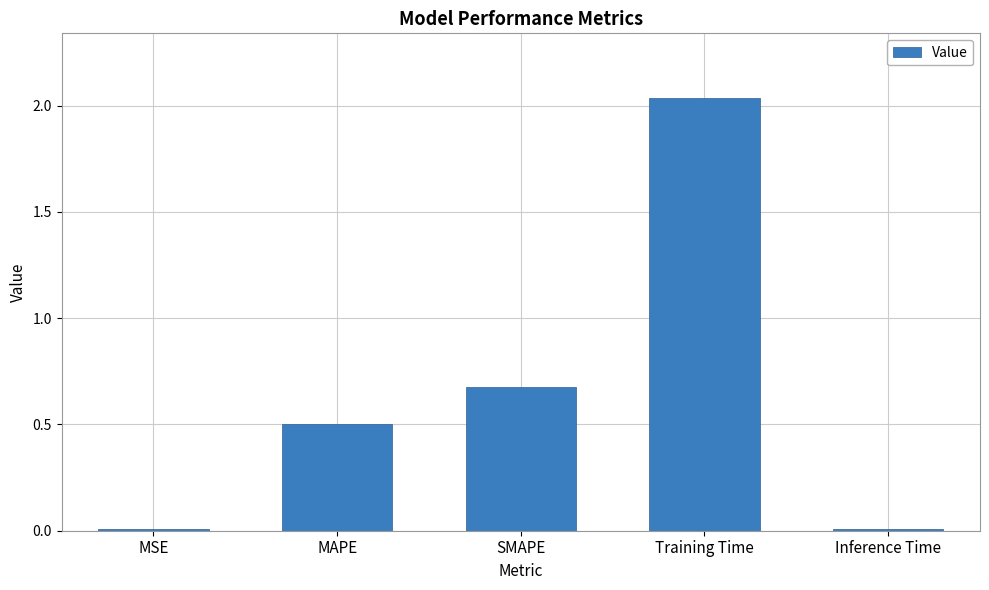

Between Training Time and MAPE, which is larger?

Training Time